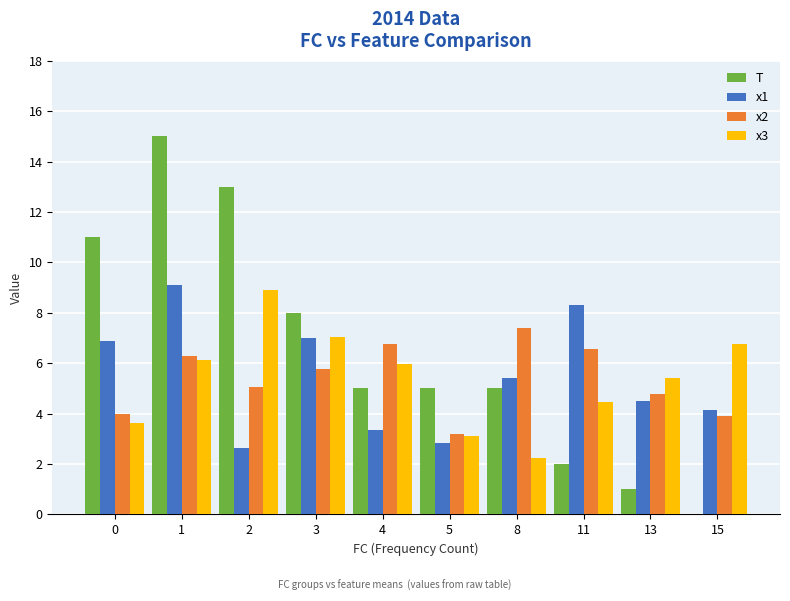

What is the highest value of the x1 series?

9.1